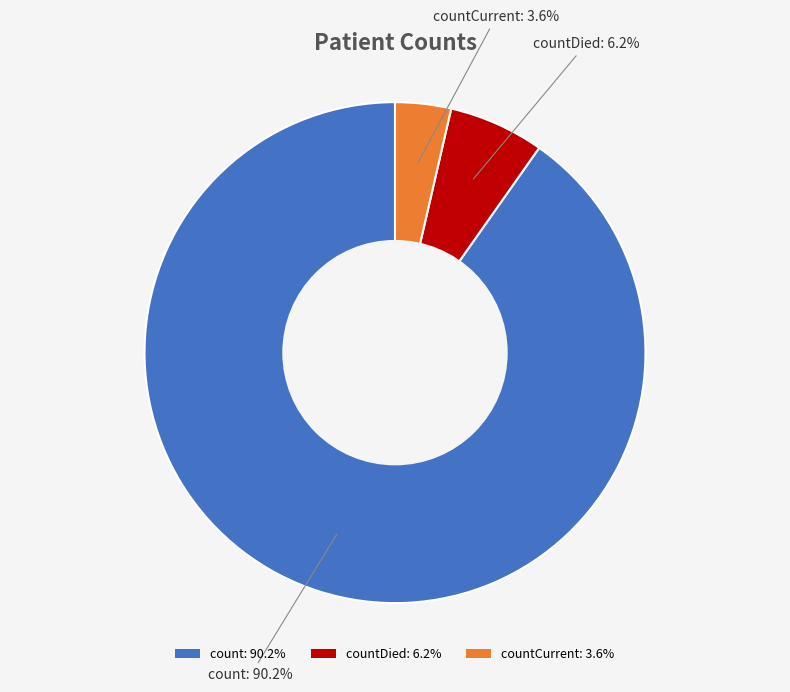

Between countCurrent: 3.6% and countDied: 6.2%, which is larger?

countDied: 6.2%